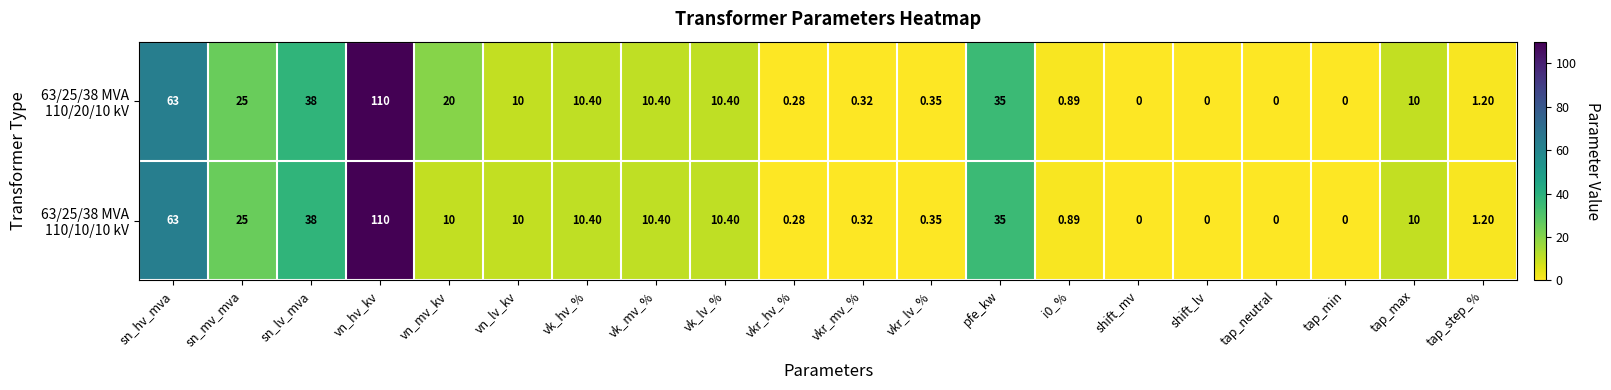

At which category is the sum across all series the highest?

vn_hv_kv